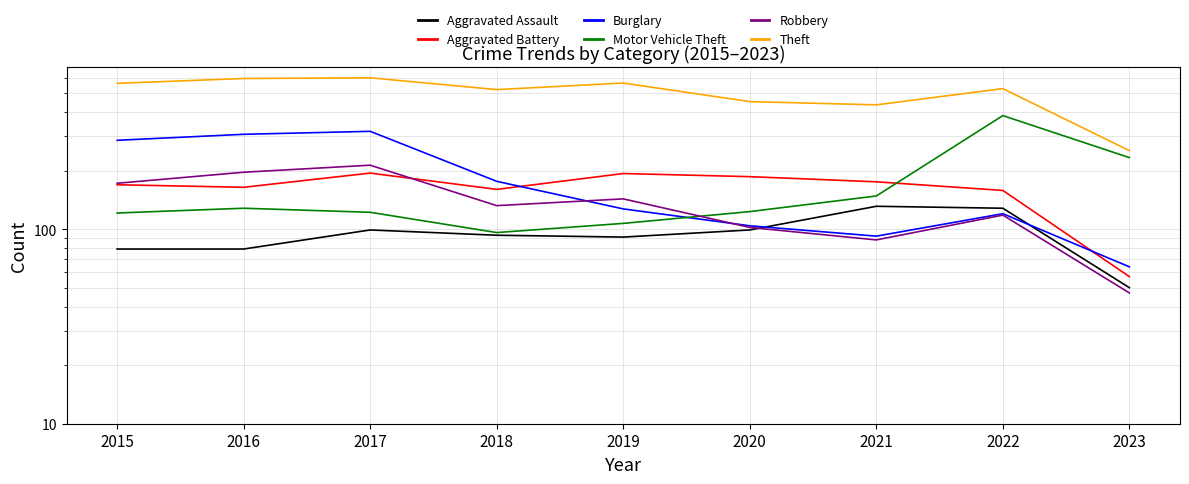

Does the chart display data point markers on the line(s)?

No